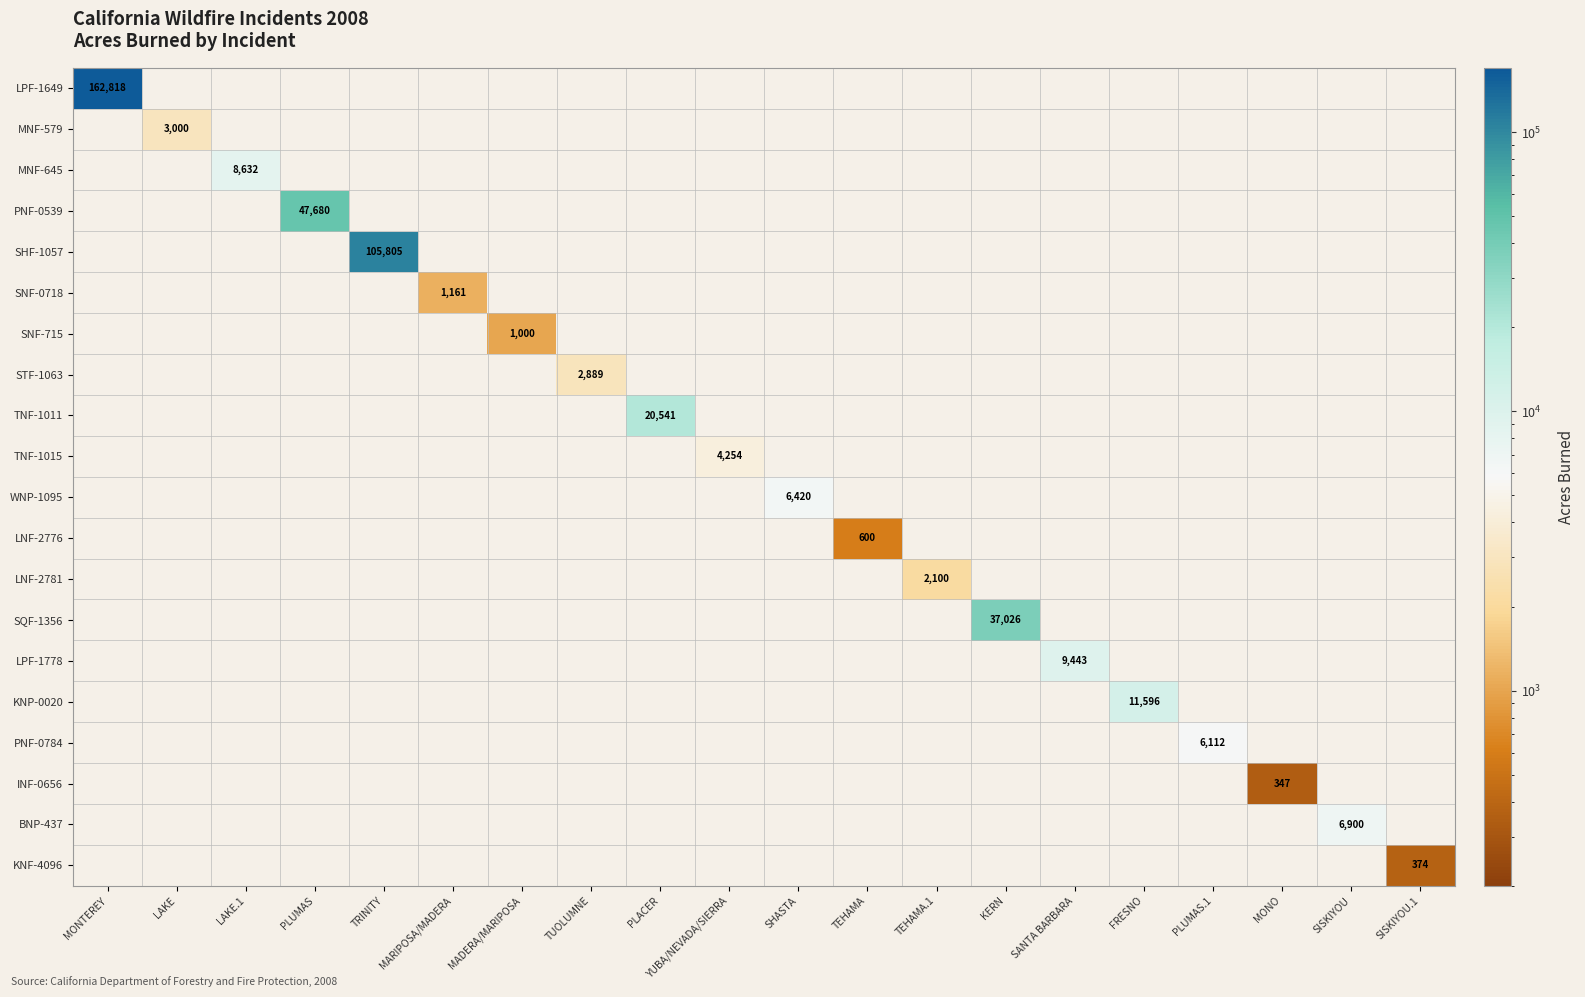

Is it true that SNF-0718 equals 681 at MARIPOSA/MADERA?

False